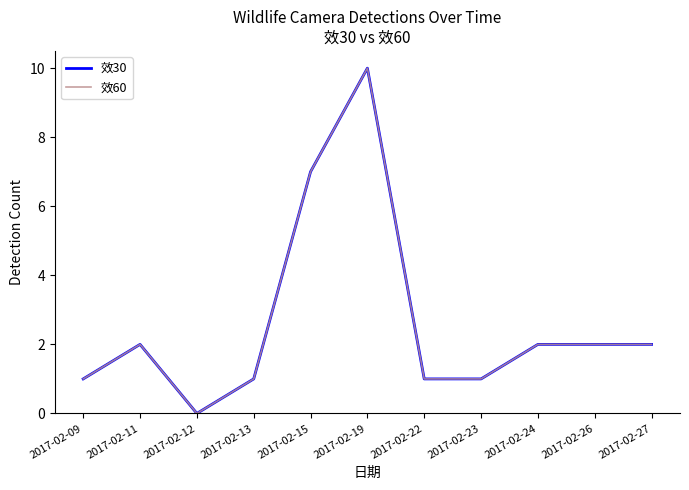

How many lines are shown in the chart?

2